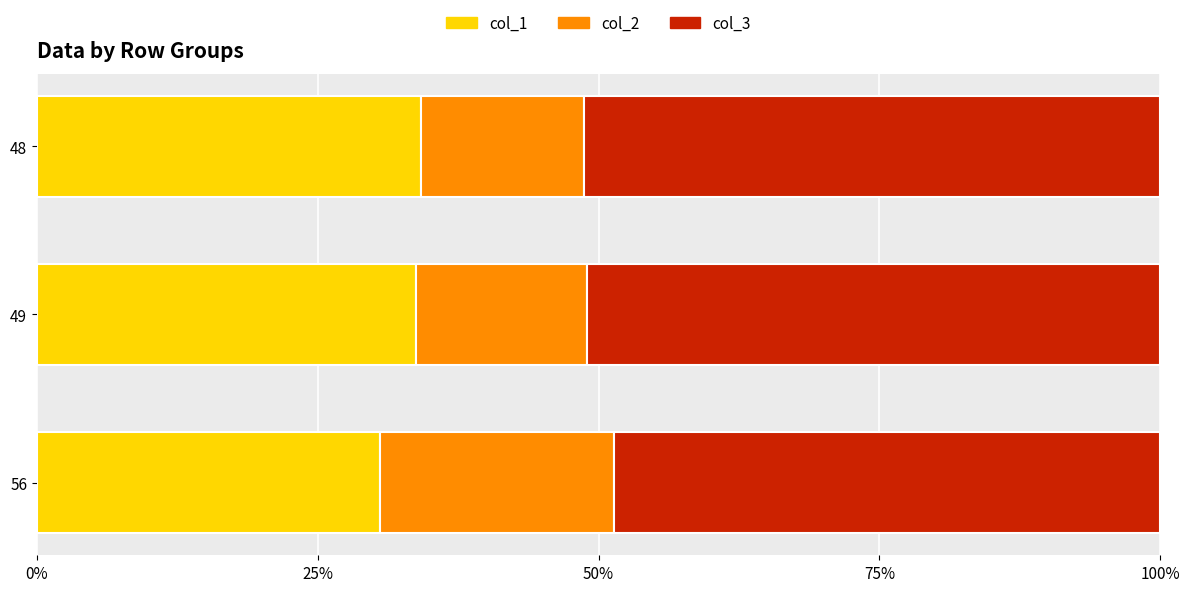

True or false: col_1 has a value of 17.0 at 56.

False